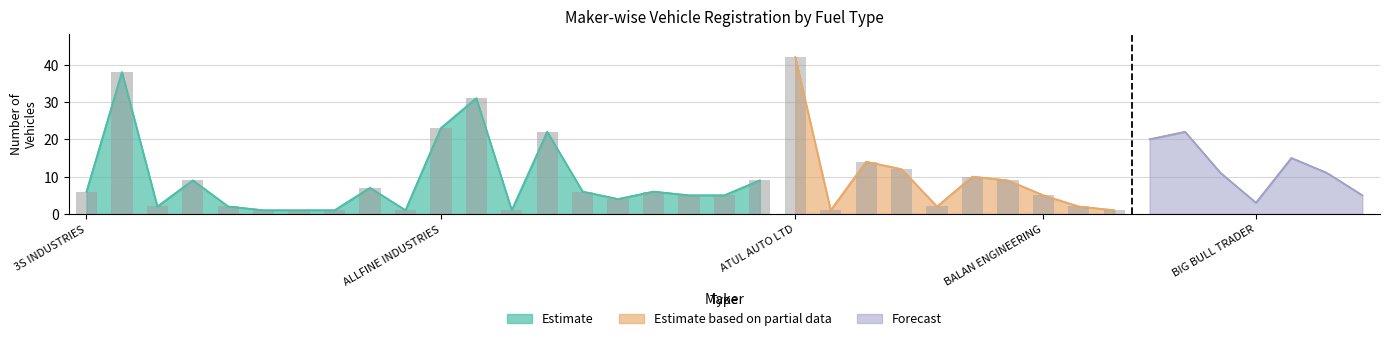

How many bars are there in each group?

3